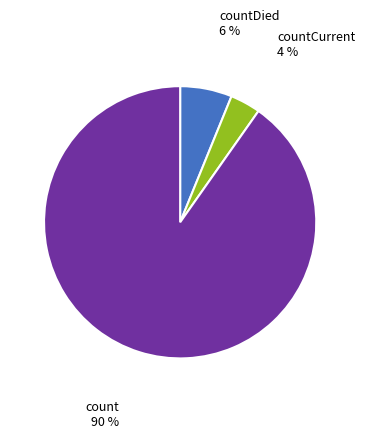

Between countDied and count, which is larger?

count